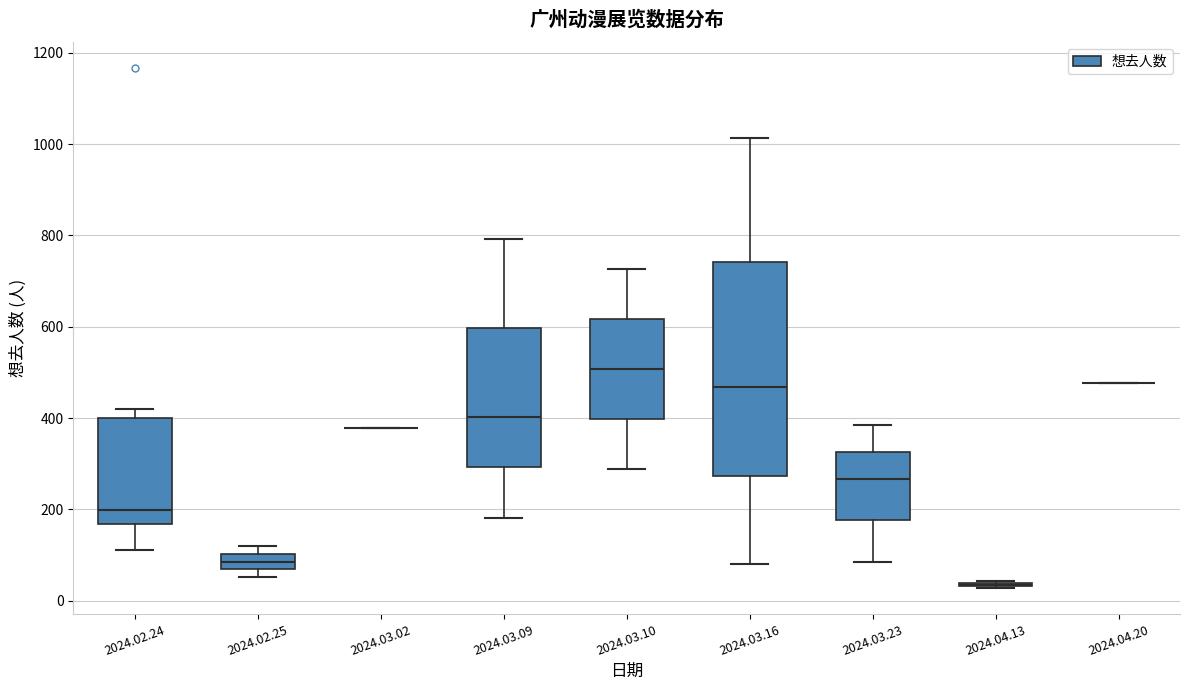

Reading left to right, transcribe this box plot: for each box, give where its median line is, the range the box spans, and where its two whiskers end, as read against the y-axis. The values are not printed on the chart, so give them approximately, as read against the axis.

2024.02.24: median 200, box 160 to 400, whiskers 120 to 420
2024.02.25: median 80, box 60 to 100, whiskers 60 (just below the box's lower edge) to 120
2024.03.02: box collapsed to a line at 380, whiskers 380 to 380
2024.03.09: median 400, box 300 to 600, whiskers 180 to 800
2024.03.10: median 500, box 400 to 620, whiskers 280 to 720
2024.03.16: median 460, box 280 to 740, whiskers 80 to 1020
2024.03.23: median 260, box 180 to 320, whiskers 80 to 380
2024.04.13: box collapsed to a line at 40, whiskers 20 to 40
2024.04.20: box collapsed to a line at 480, whiskers 480 to 480